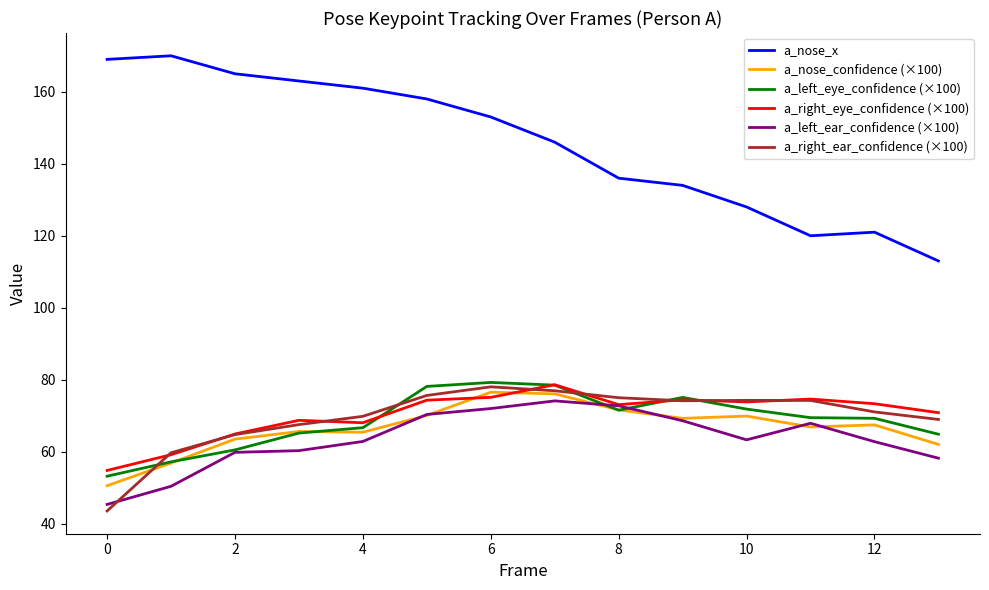

What is the minimum value for a_nose_x?

113.0